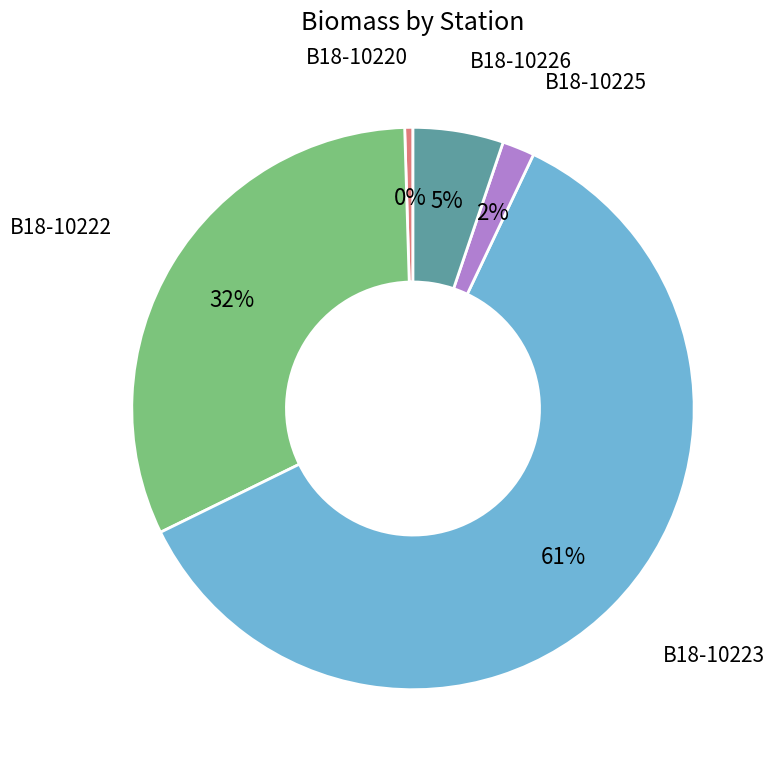

To the nearest percent, what is the average slice percentage?

20%